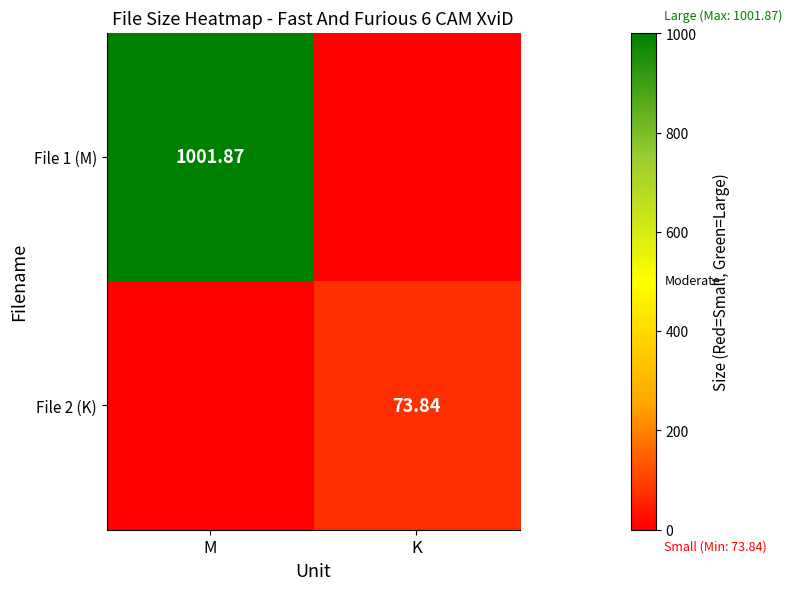

True or false: File 1 (M) has a value of 579.2 at K.

False